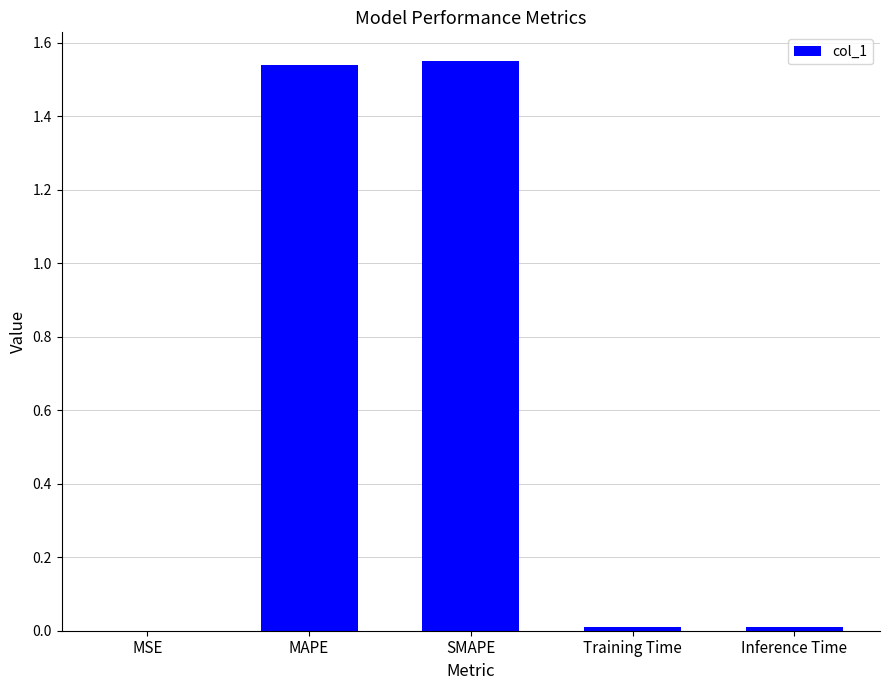

The chart shows a value of 2.1 at SMAPE. True or false?

False